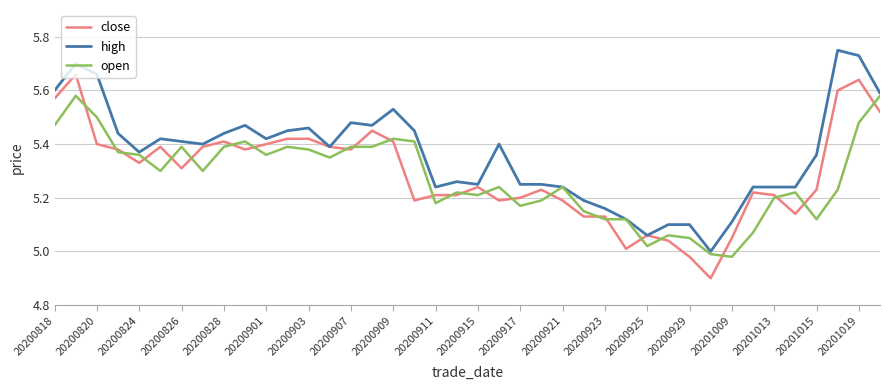

Which series has the largest total across all categories?

high